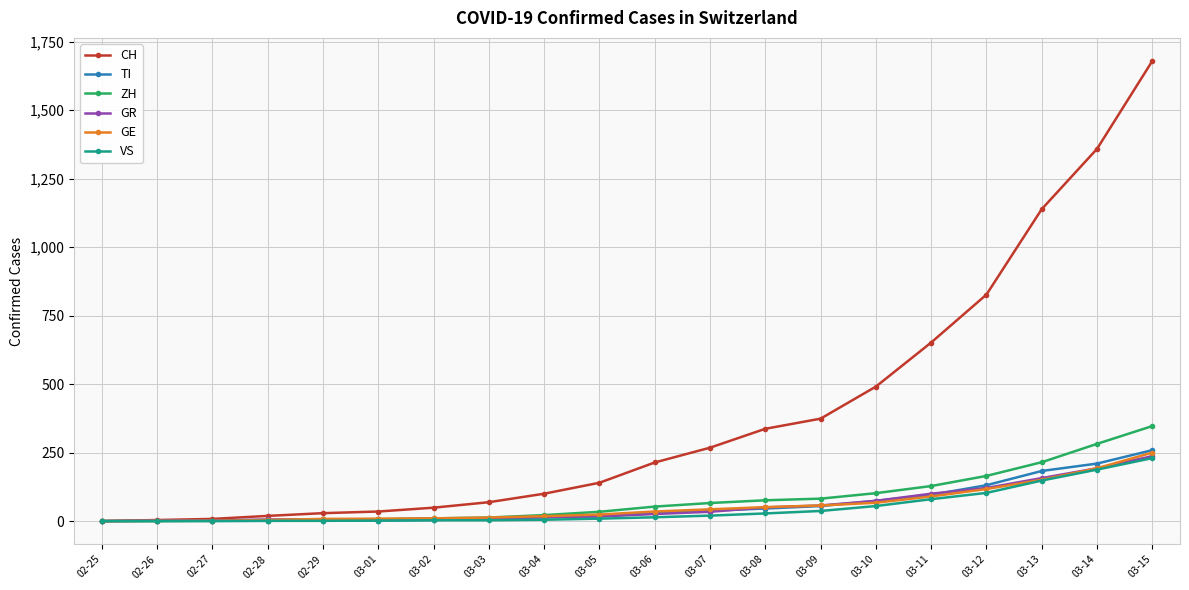

What are all the series names shown in the legend?

CH, TI, ZH, GR, GE, VS